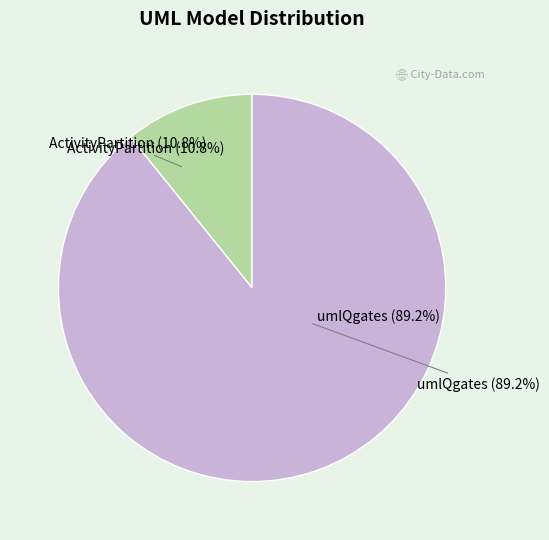

Between umlQgates and ActivityPartition, which is larger?

umlQgates